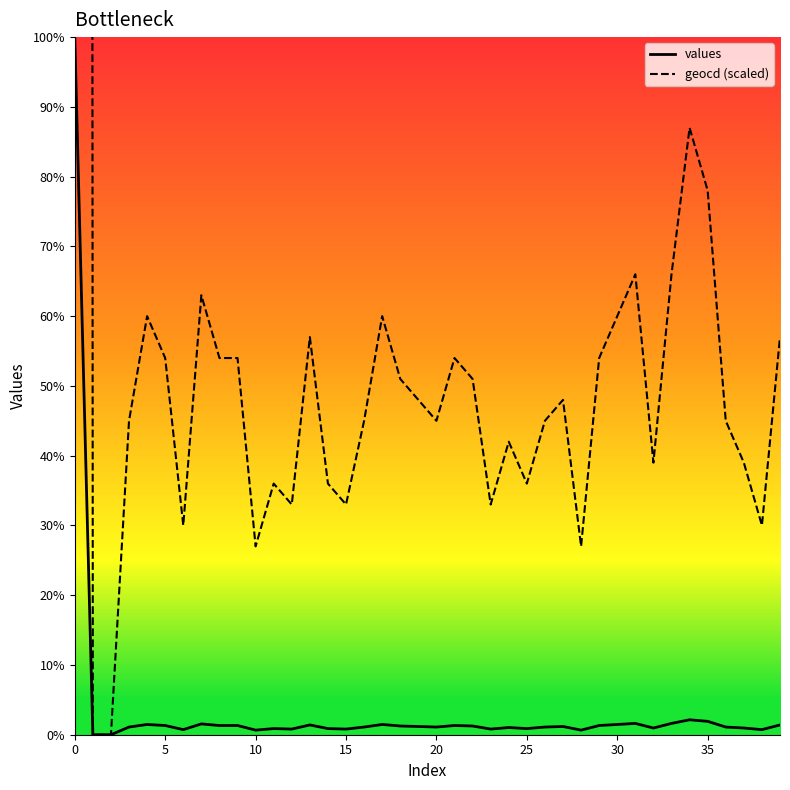

True or false: geocd (scaled) and values intersect in this chart.

False